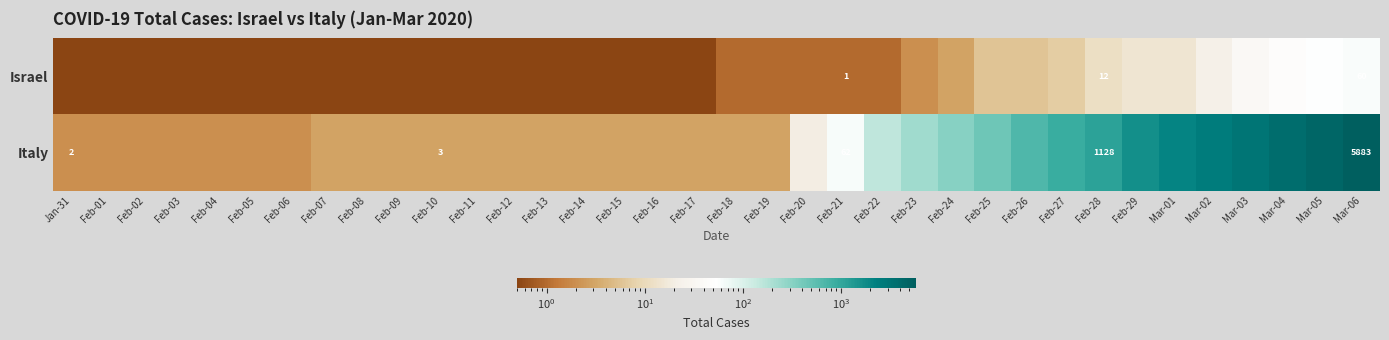

At which label does Israel reach its minimum?

Jan-31